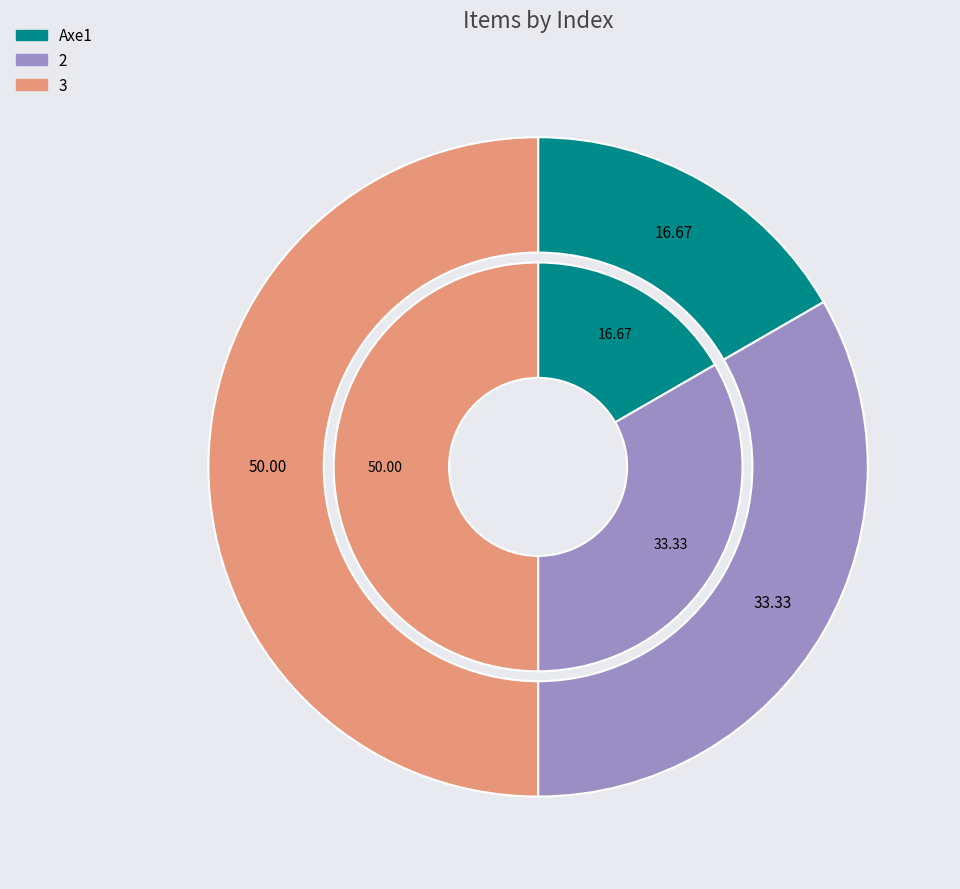

What is the change in value from Axe1 to 2?

+1